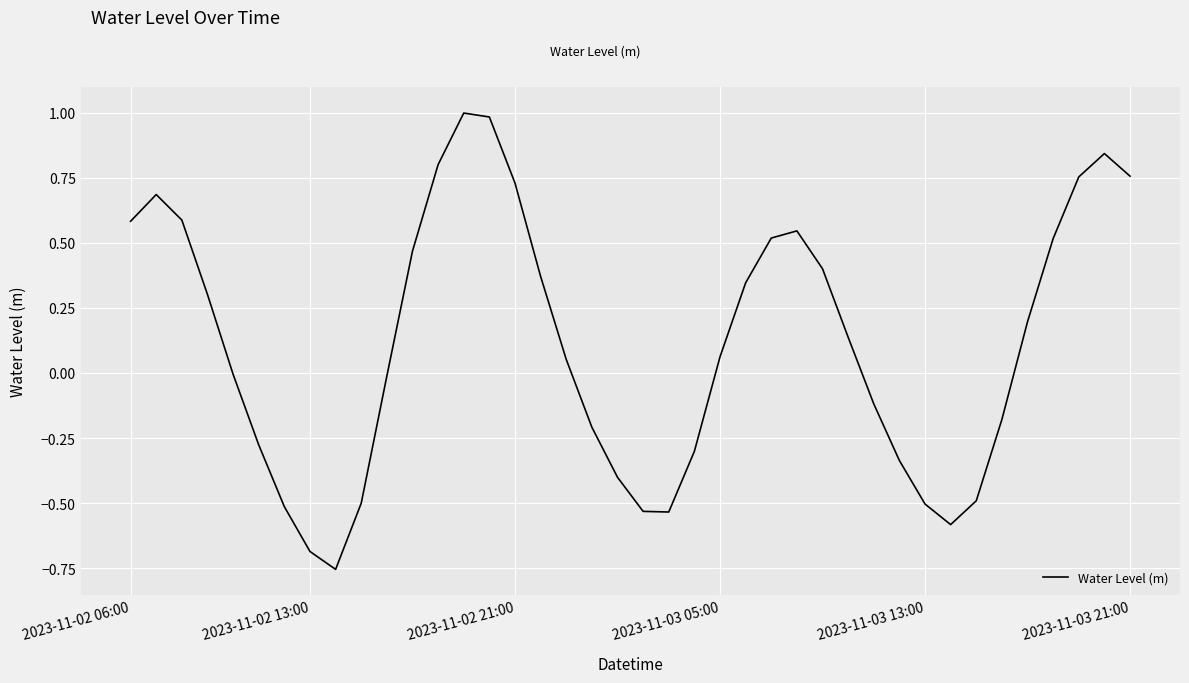

What is the greatest value displayed?

1.0